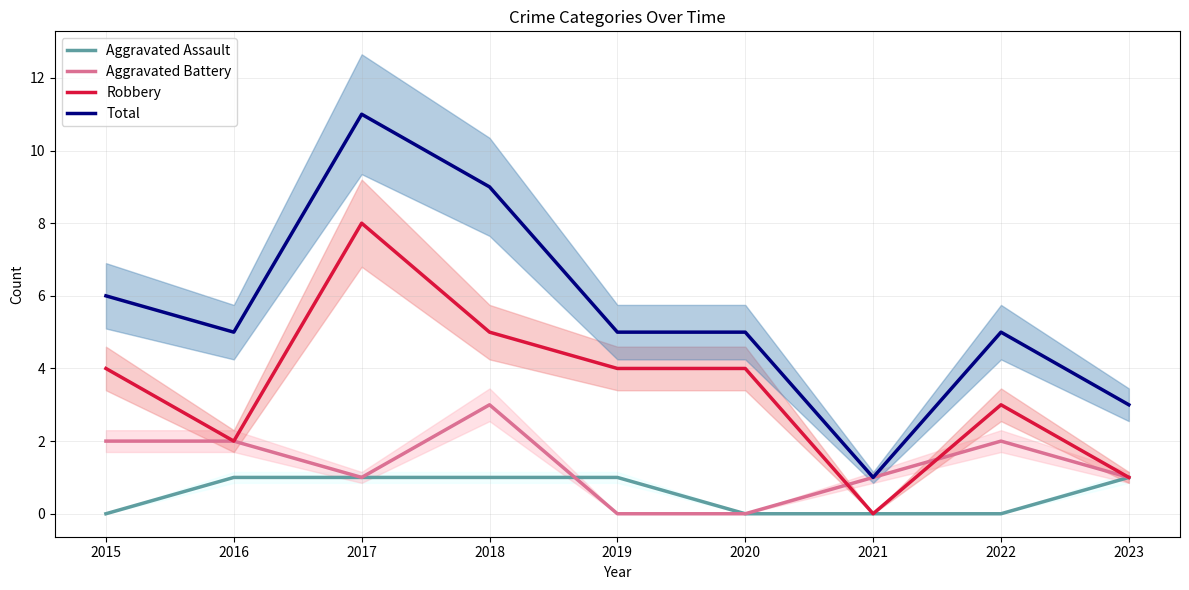

How many Aggravated Battery values are between 1 and 2?

6